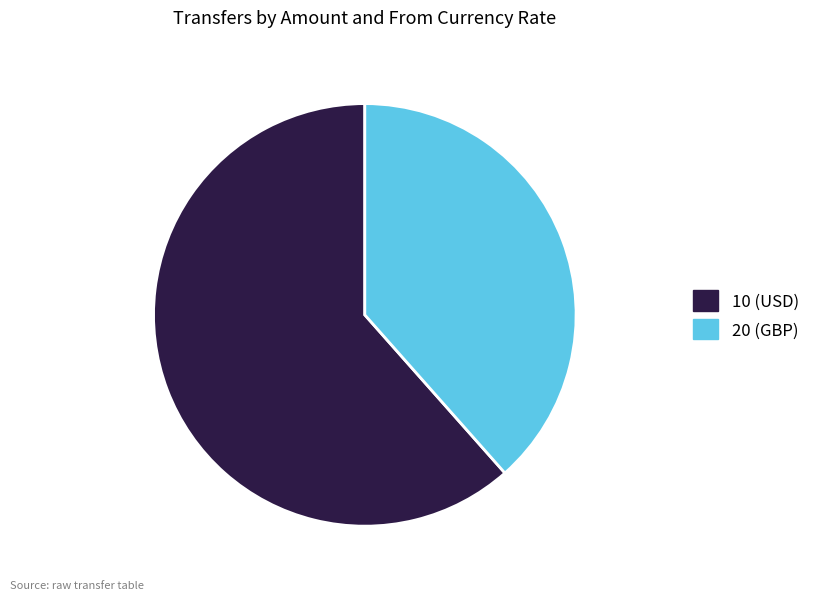

How many segments does this pie chart have?

2